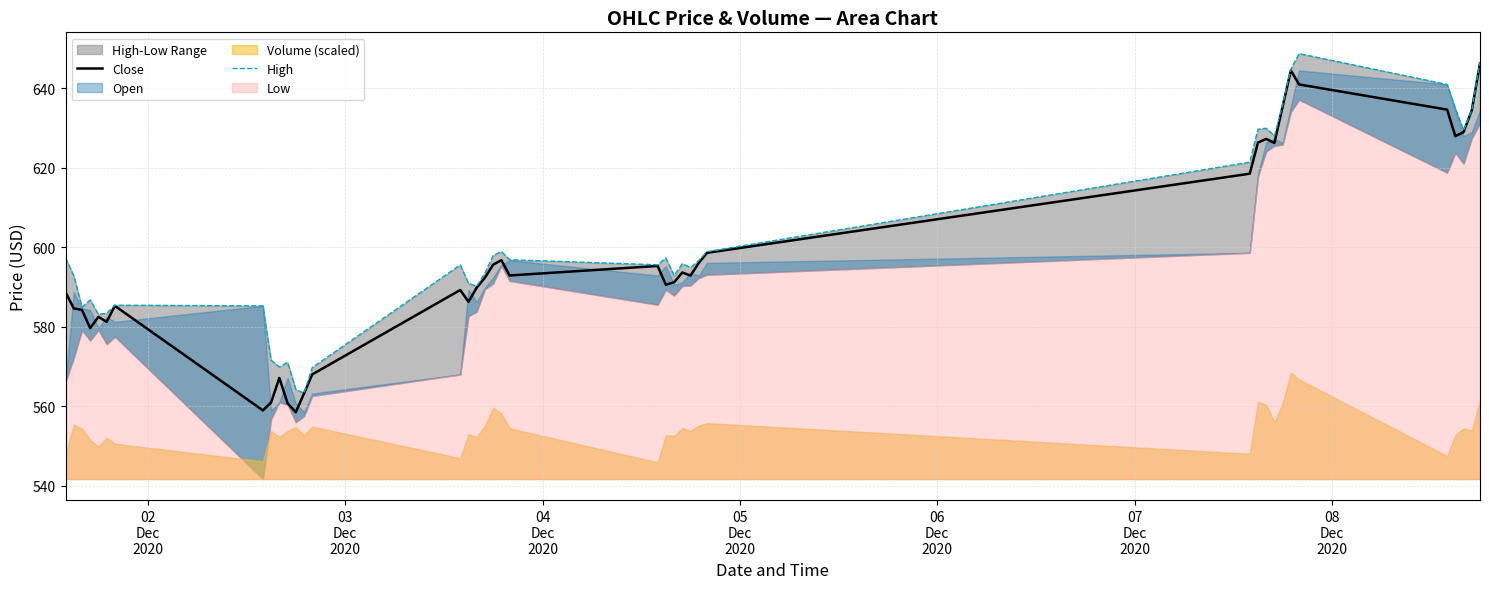

What is the minimum value for Close?

558.5